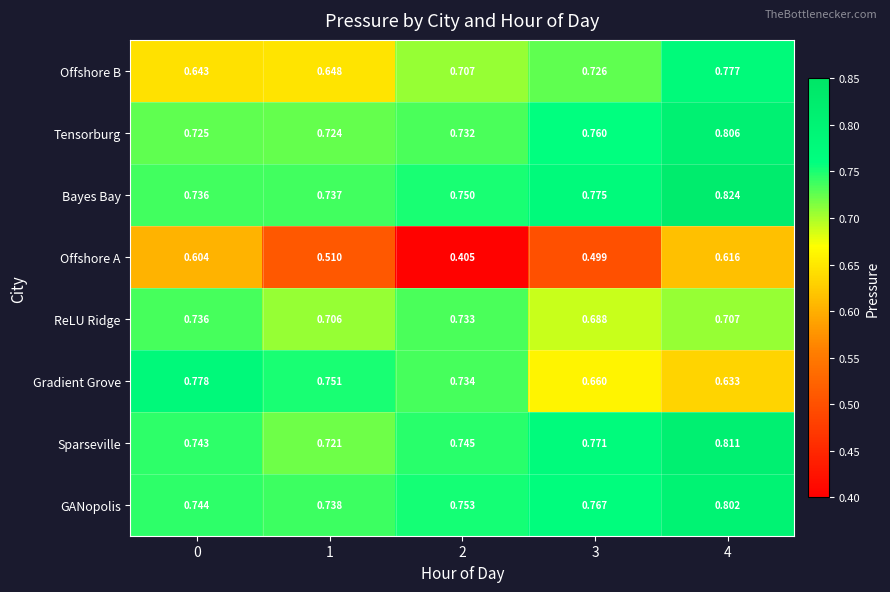

Which series has the largest range (max minus min)?

Offshore A